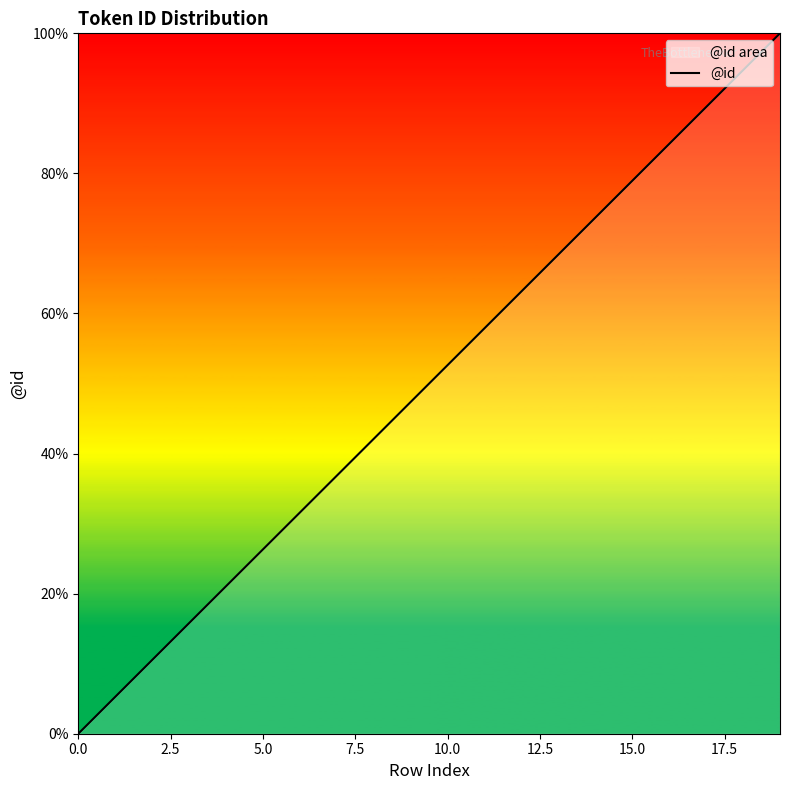

What is the difference between the maximum and minimum values?

100.0